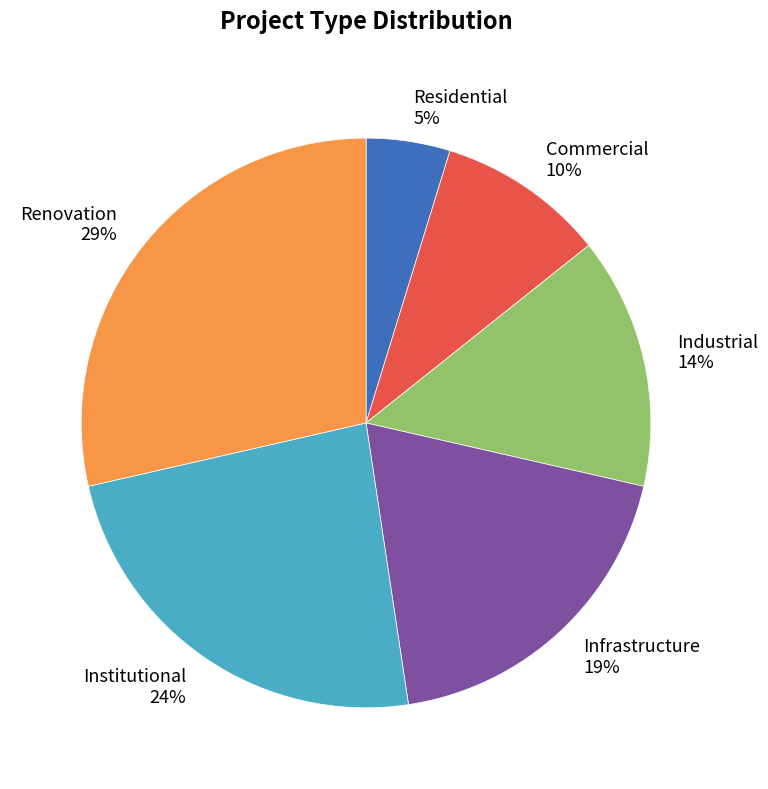

To the nearest percent, what is the combined percentage of Infrastructure and Residential?

24%